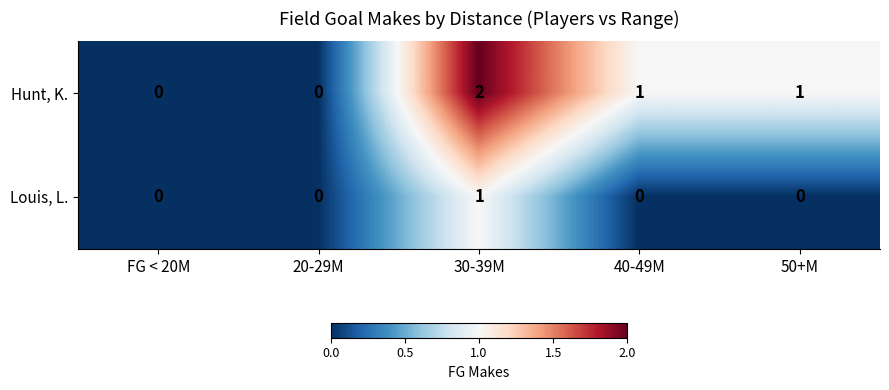

How many Louis, L. values are between 0 and 1?

5